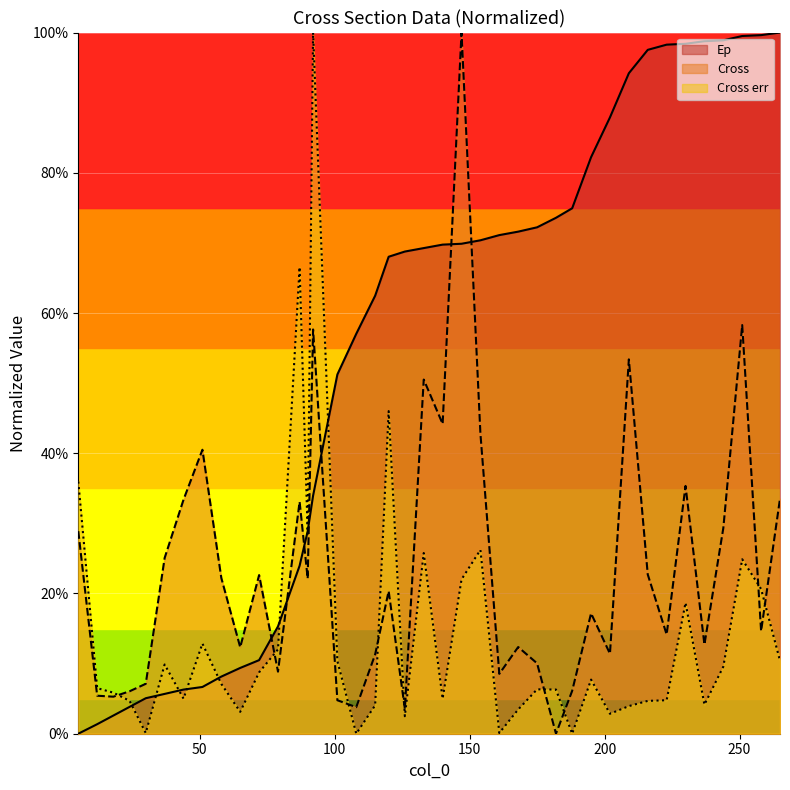

The Cross err series shows 0.2 at 5. True or false?

False